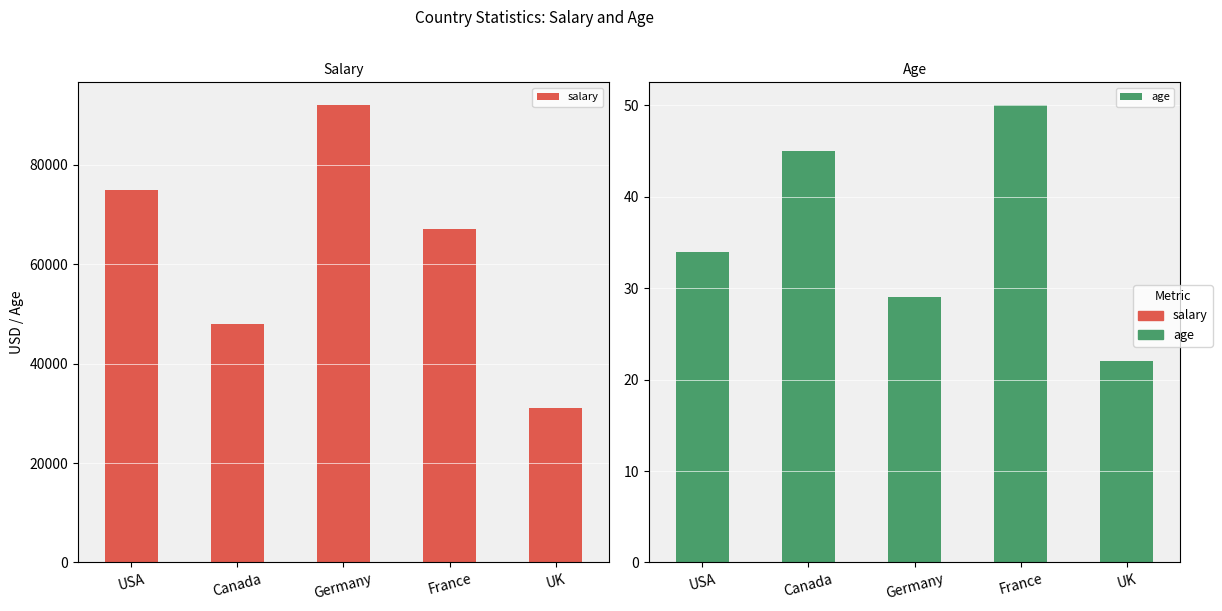

What is the smallest value displayed?

22